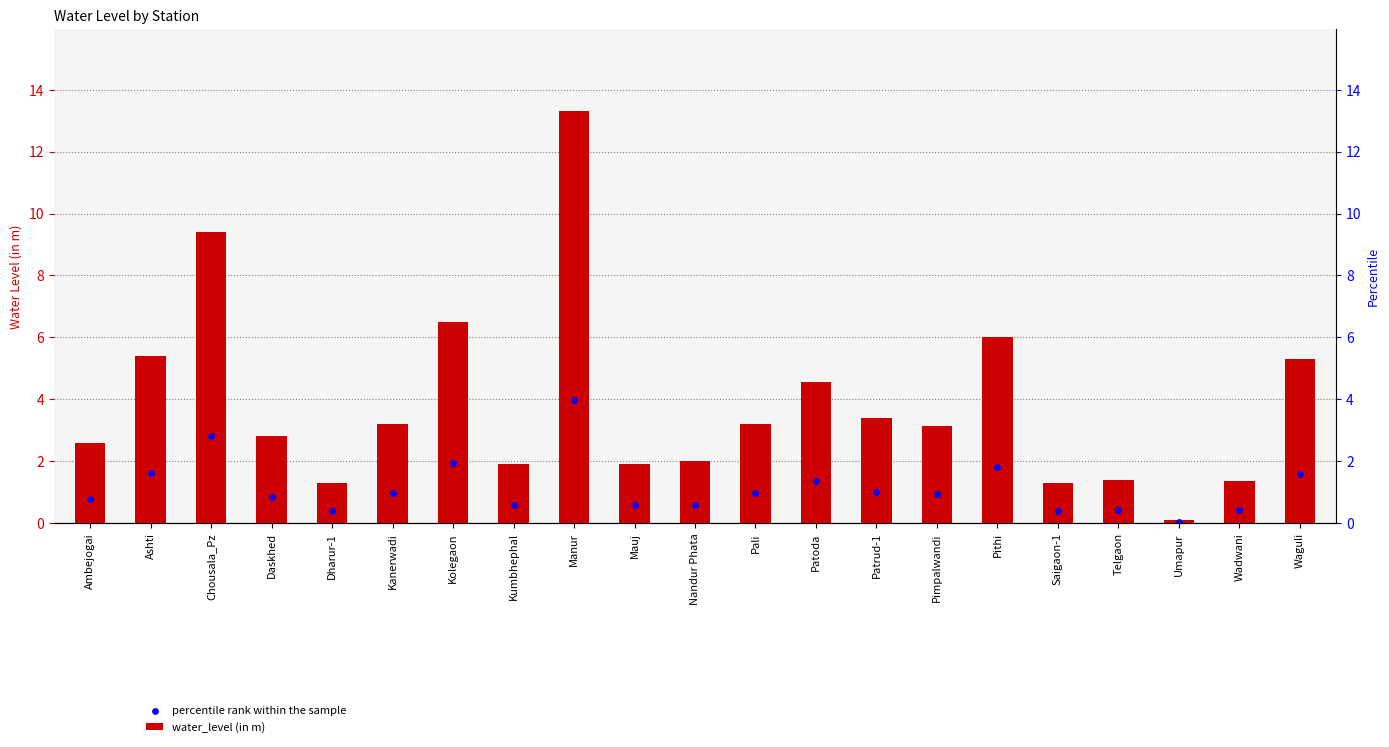

Which series has the largest total across all categories?

water_level (in m)